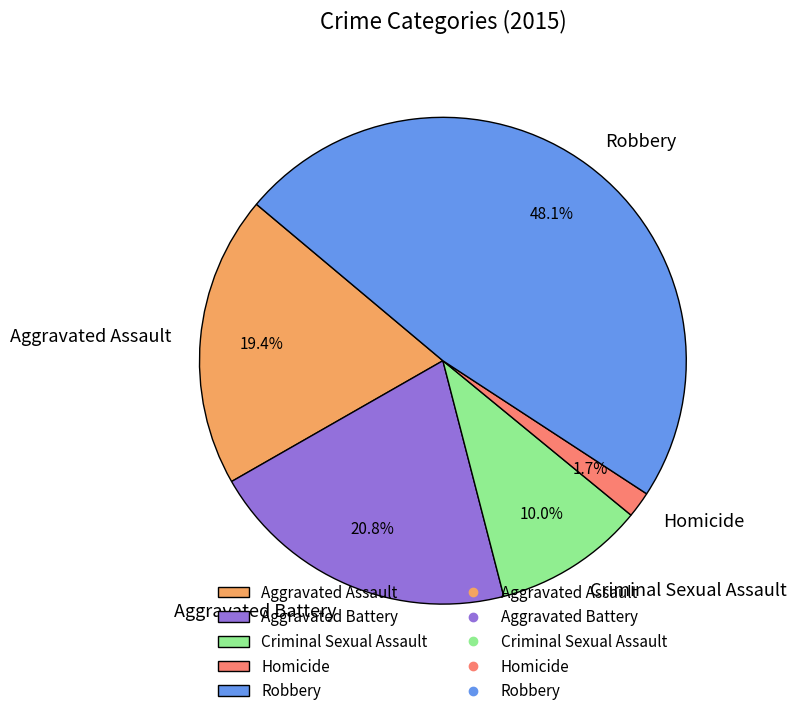

The Aggravated Battery slice represents 21% of the pie. True or false?

True